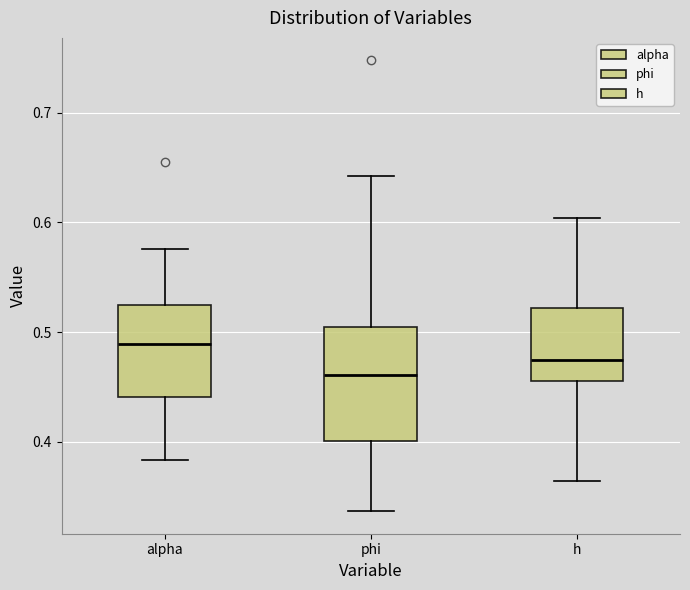

Where is the upper edge of the box for alpha on the y-axis? The values are not printed on the chart, so give them approximately, as read against the axis.

0.52